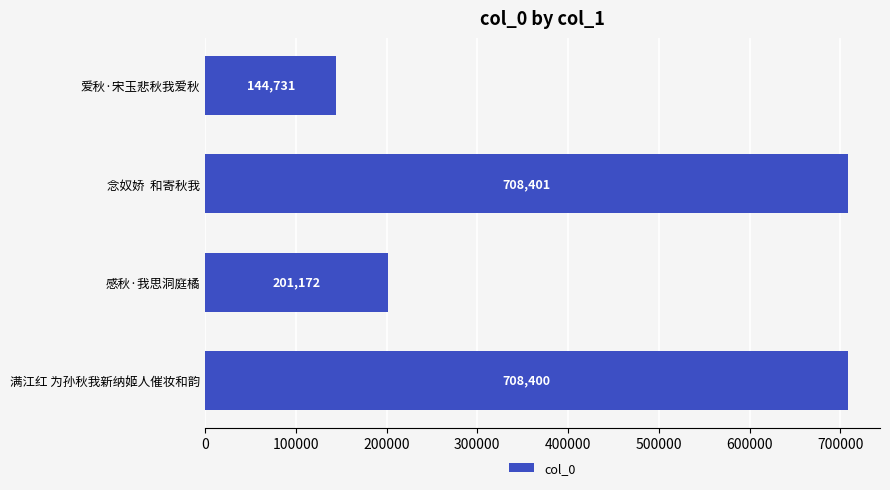

What is the change in value from 感秋·我思洞庭橘 to 满江红 为孙秋我新纳姬人催妆和韵?

+507228